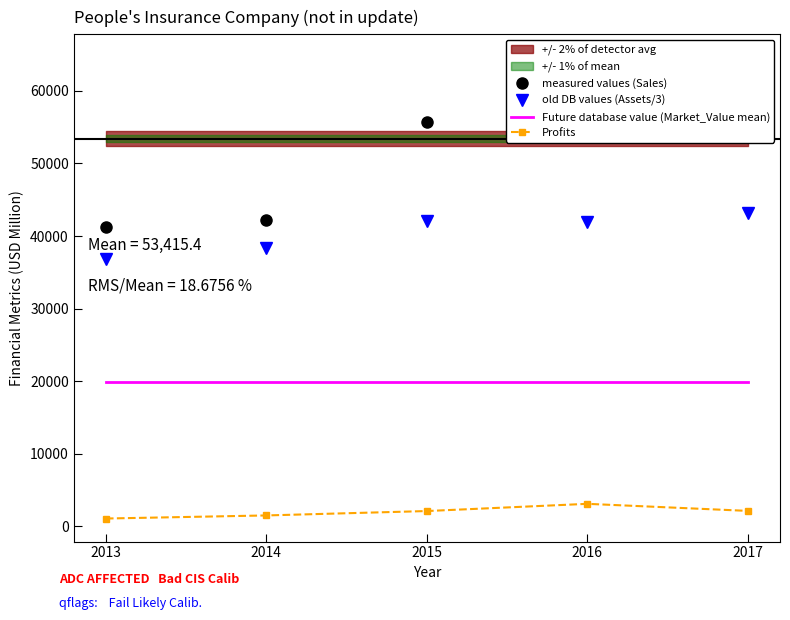

True or false: measured values (Sales) and Future database value (Market_Value mean) cross at least once.

False